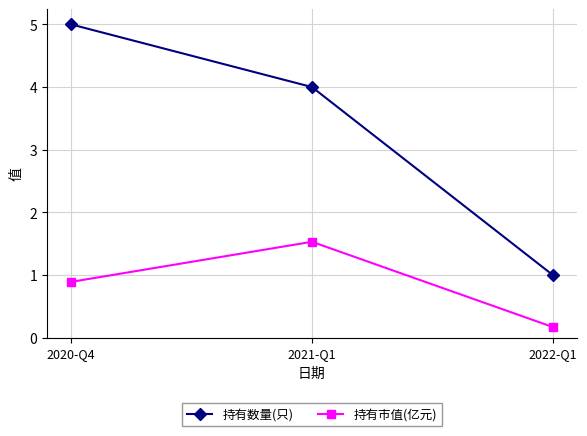

Reading left to right, transcribe all the data shown in this chart.

持有数量(只): 2020-Q4=5.0	2021-Q1=4.0	2022-Q1=1.0
持有市值(亿元): 2020-Q4=0.9	2021-Q1=1.5	2022-Q1=0.2